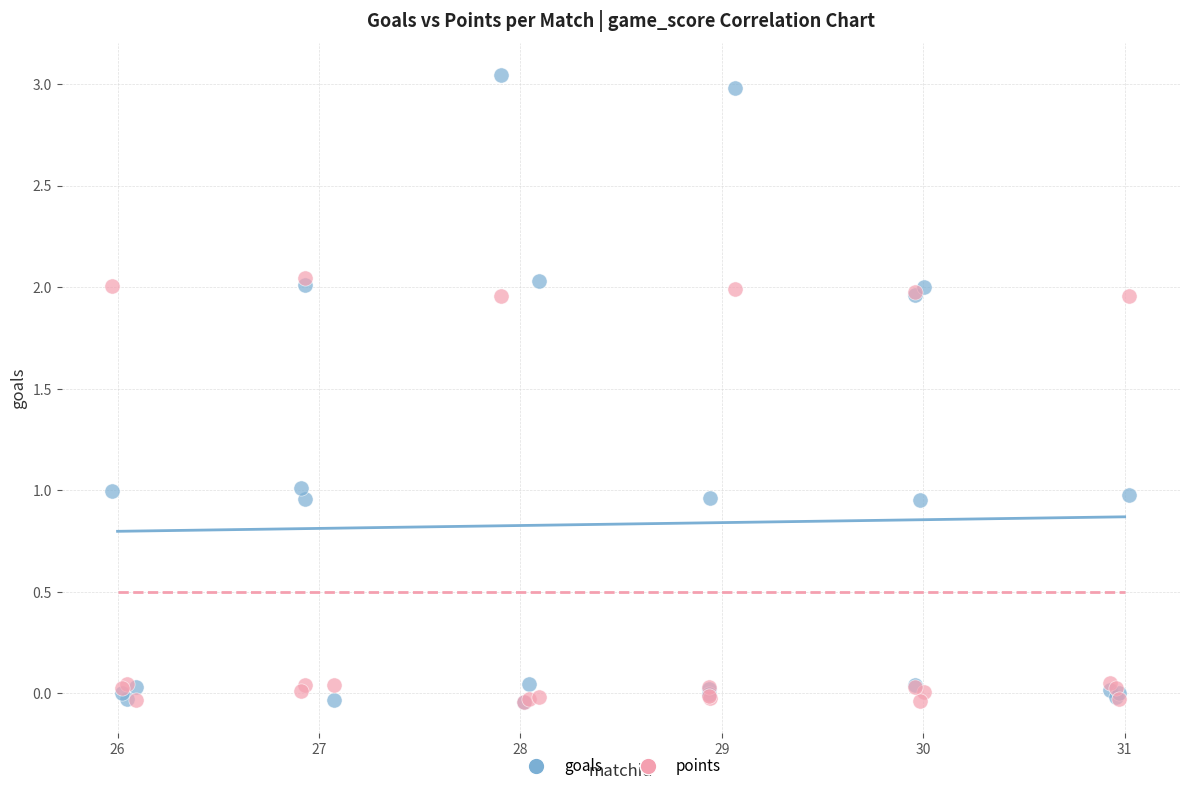

What are all the series names shown in the legend?

goals, points